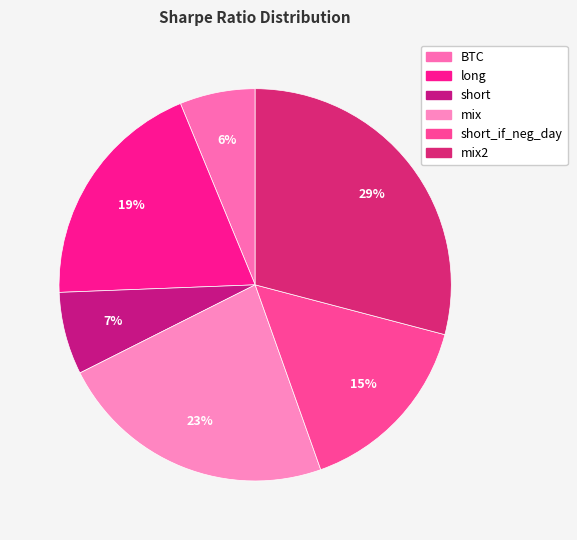

Count the number of slices in the pie.

6